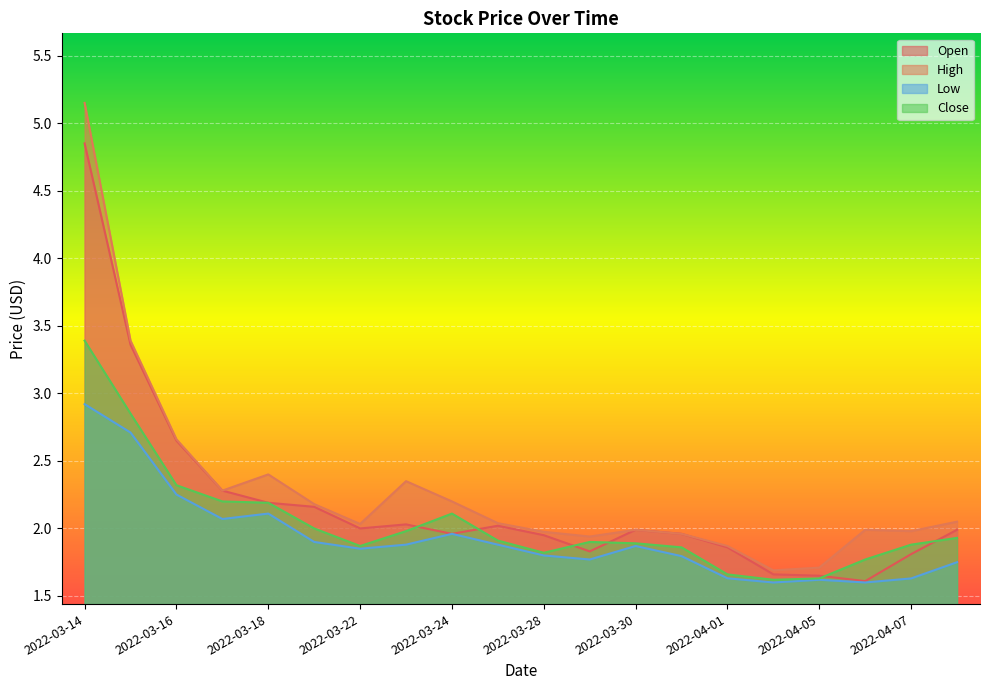

List the labels in order of High value, largest first.

2022-03-14, 2022-03-15, 2022-03-16, 2022-03-18, 2022-03-23, 2022-03-17, 2022-03-24, 2022-03-21, 2022-04-08, 2022-03-25, 2022-03-22, 2022-03-30, 2022-04-06, 2022-04-07, 2022-03-28, 2022-03-31, 2022-03-29, 2022-04-01, 2022-04-05, 2022-04-04